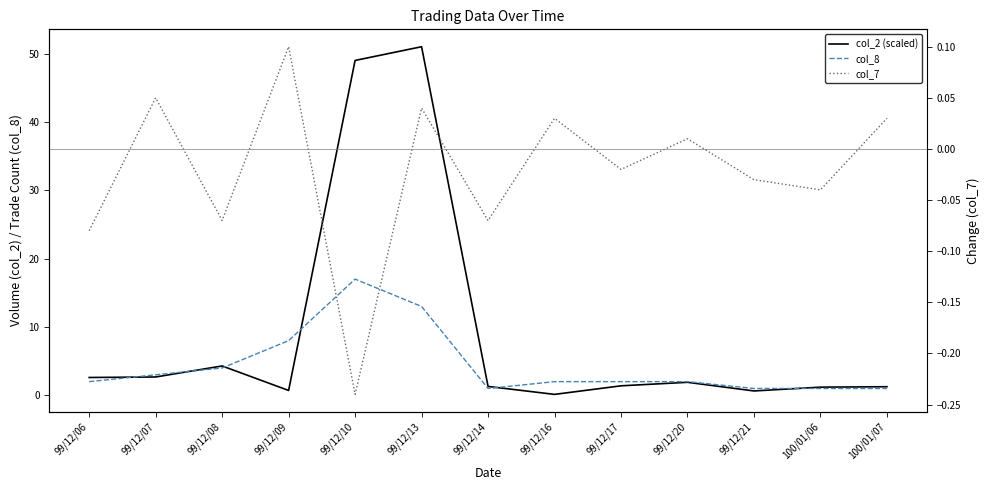

Does the chart have visible grid lines?

No